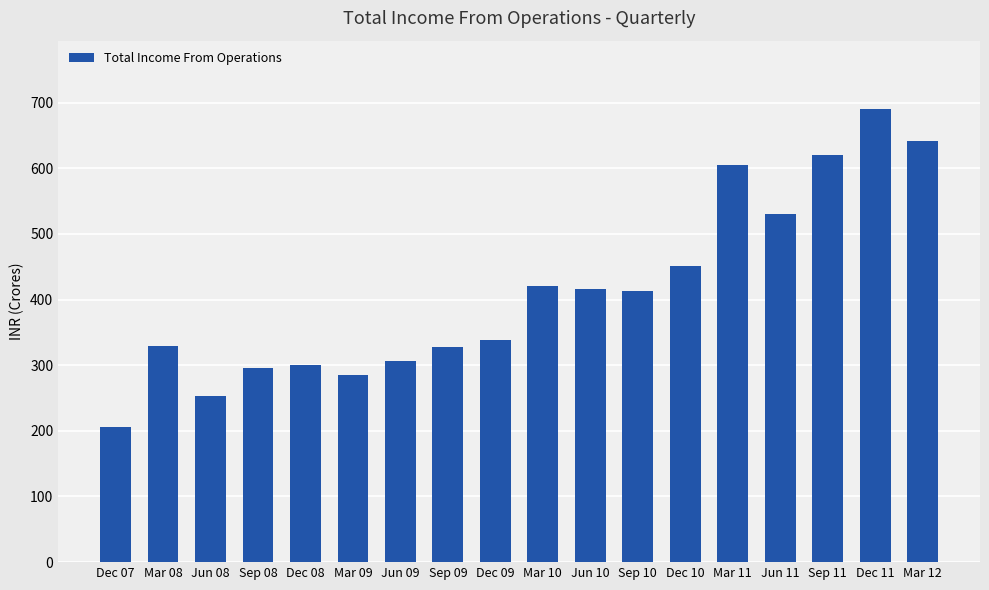

True or false: the data shows 758.6 at Jun 11.

False